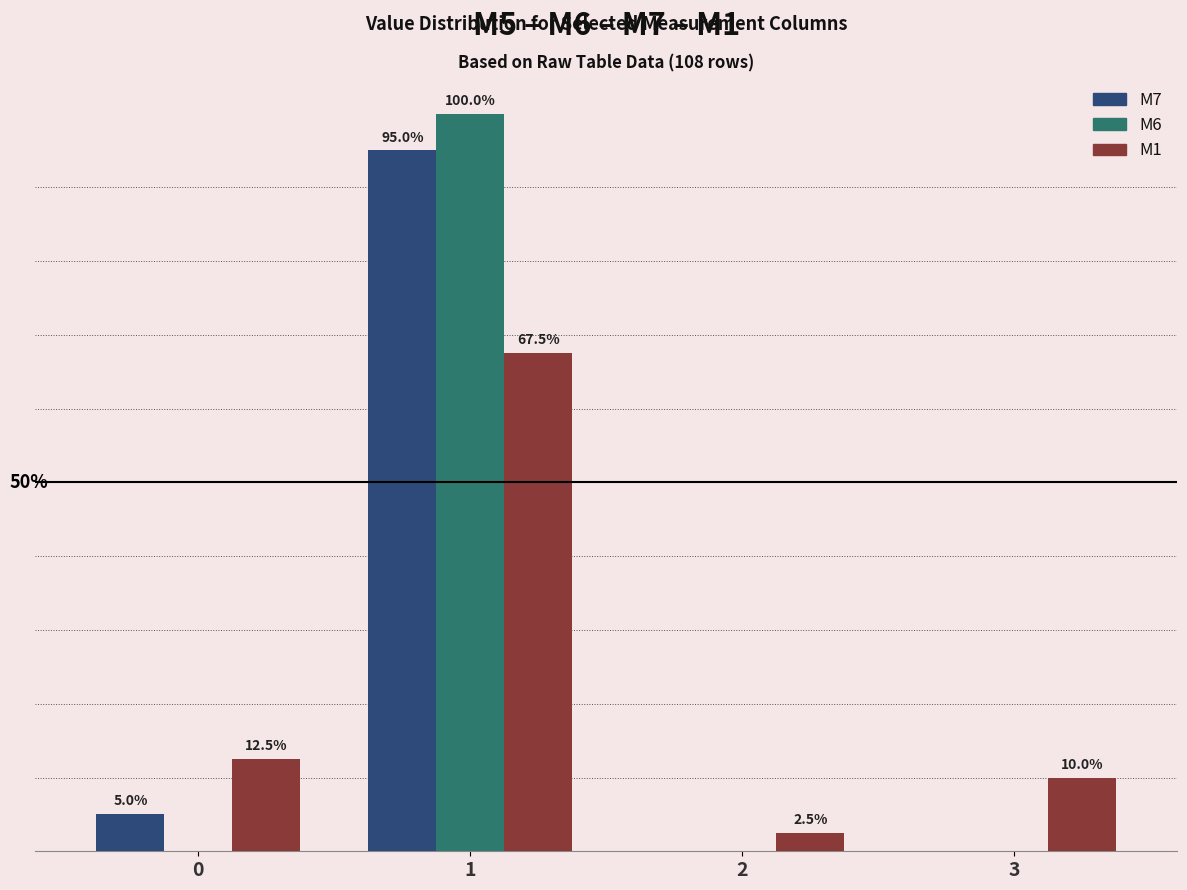

Does the chart contain stacked bars?

No